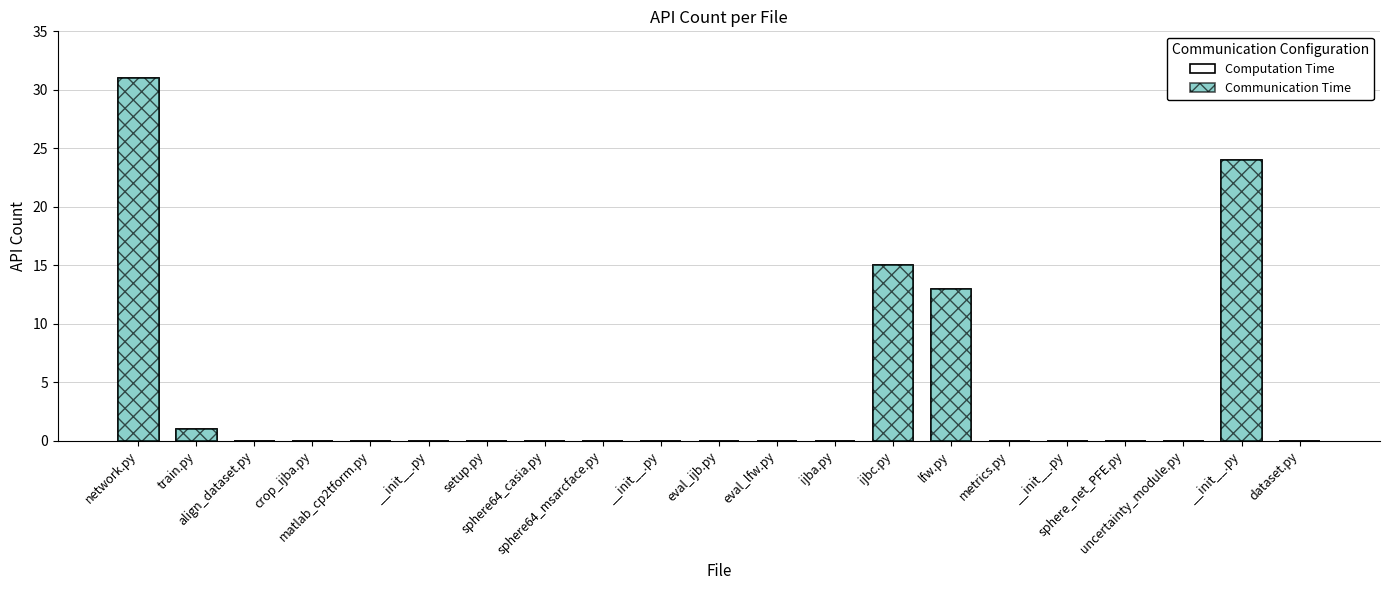

Which label corresponds to the smallest value in the chart?

align_dataset.py